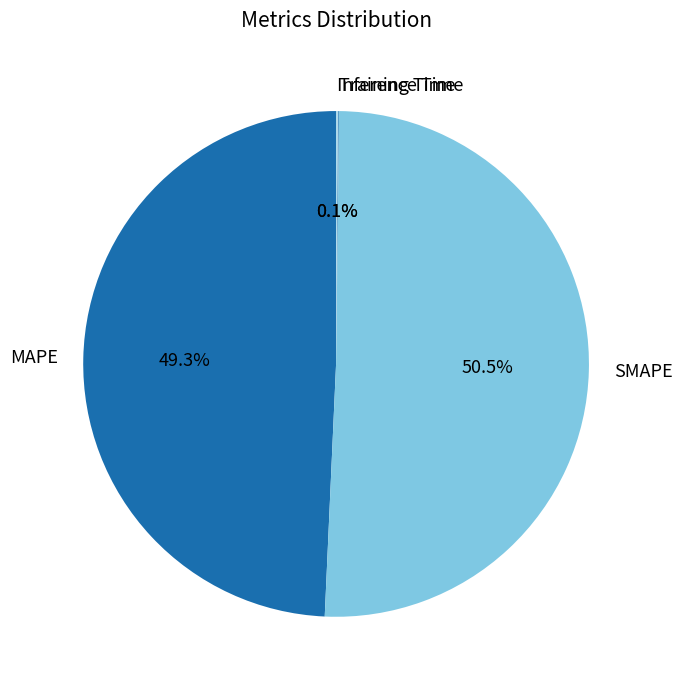

Which category accounts for the majority?

SMAPE